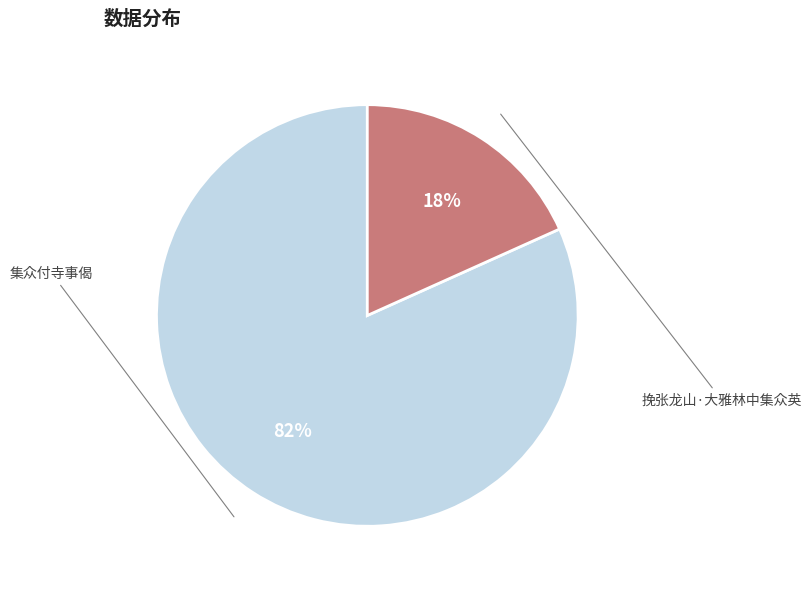

To the nearest percent, what is the combined percentage of 集众付寺事偈 and 挽张龙山·大雅林中集众英?

100%